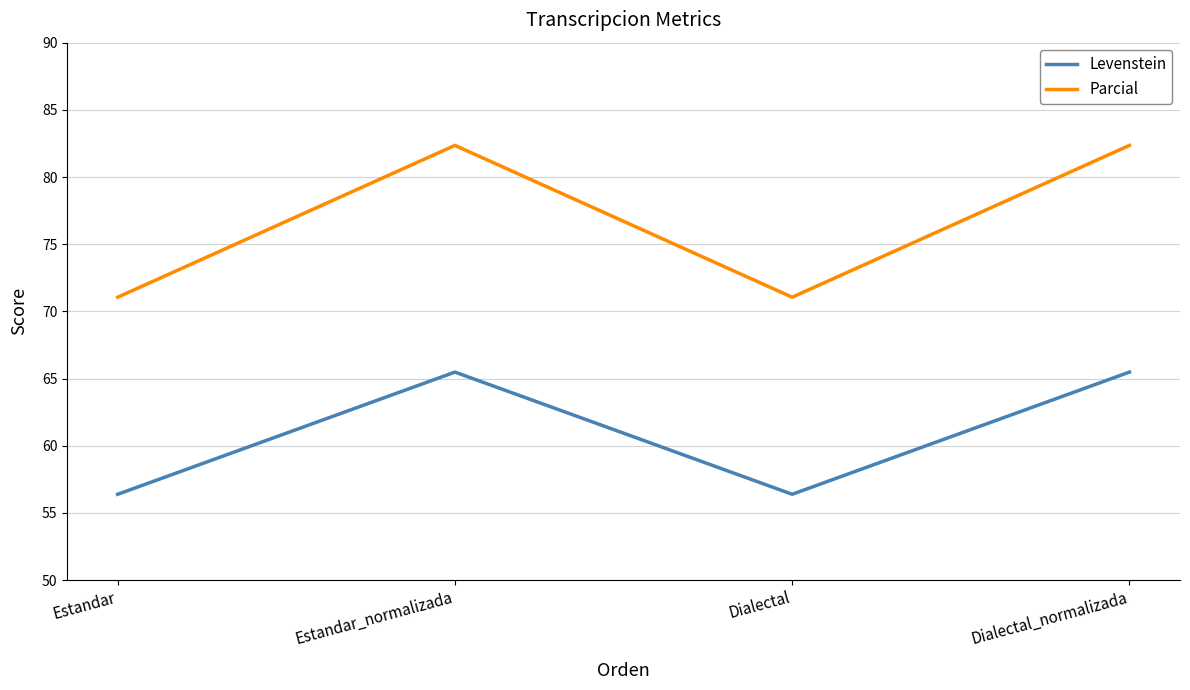

At which category does Parcial reach its first local peak?

Estandar_normalizada